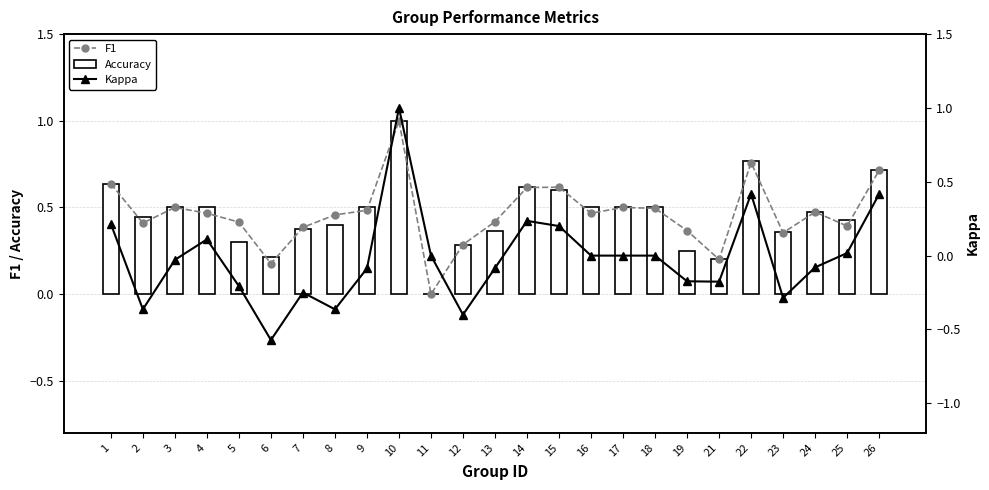

Between 21 and 17, which is larger?

17